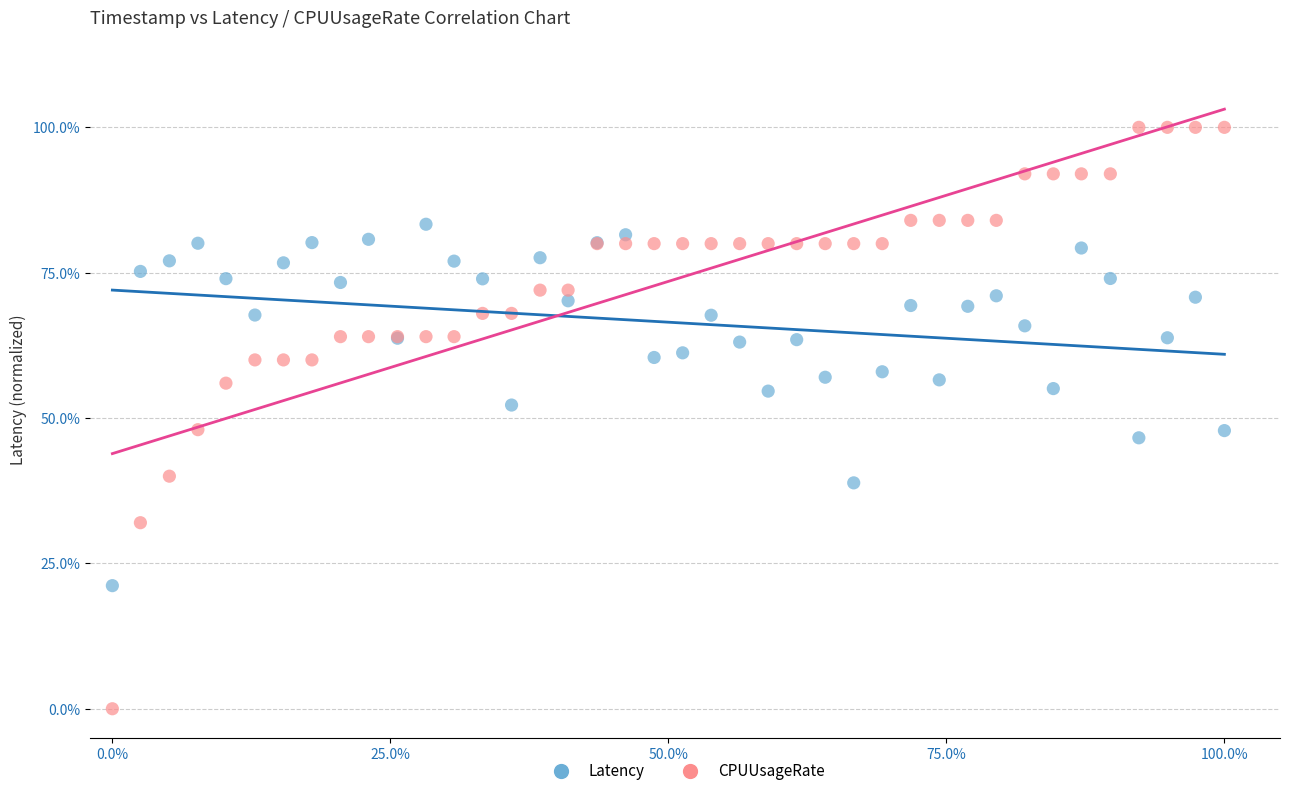

Which series has the widest spread of Y values?

CPUUsageRate